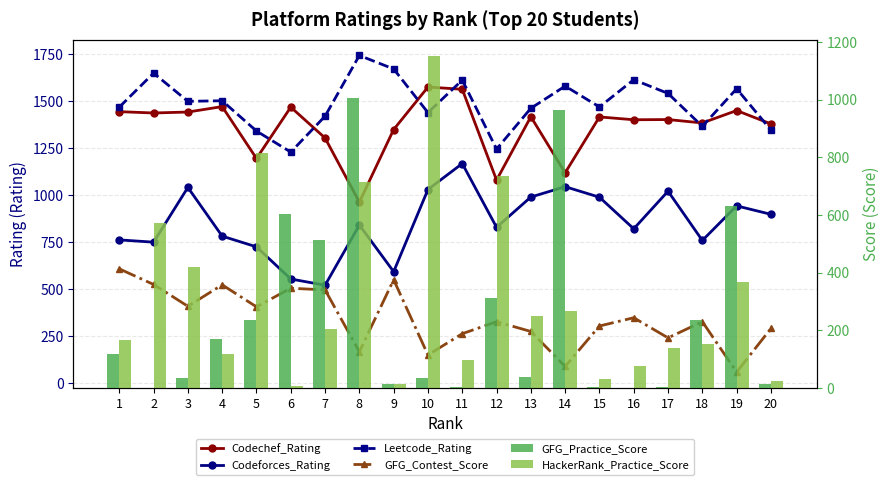

Is the value of Codeforces_Rating at 6 greater than the value of GFG_Contest_Score at 4?

Yes